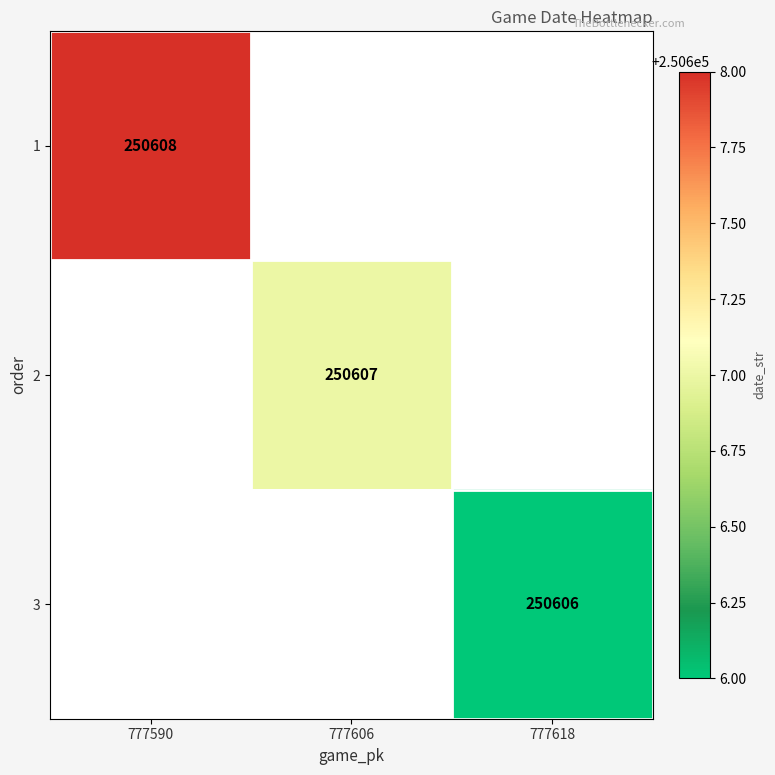

True or false: 1 has a value of 250608 at 777590.

True